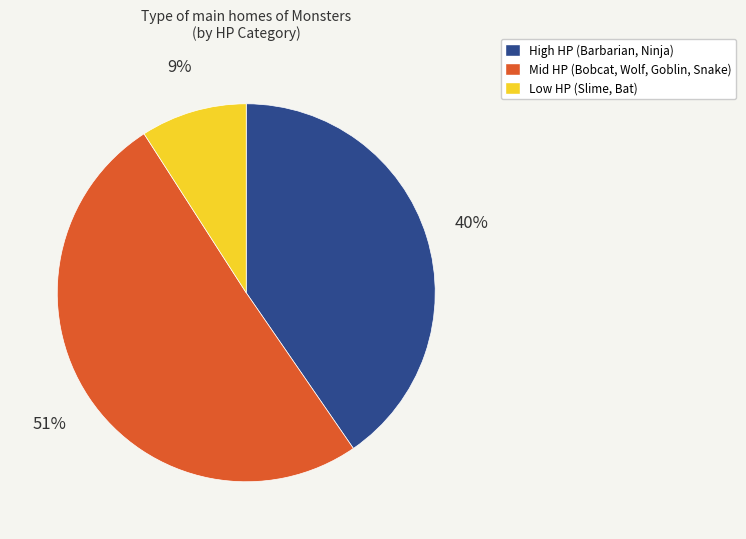

To the nearest percent, what is the average slice percentage?

33%